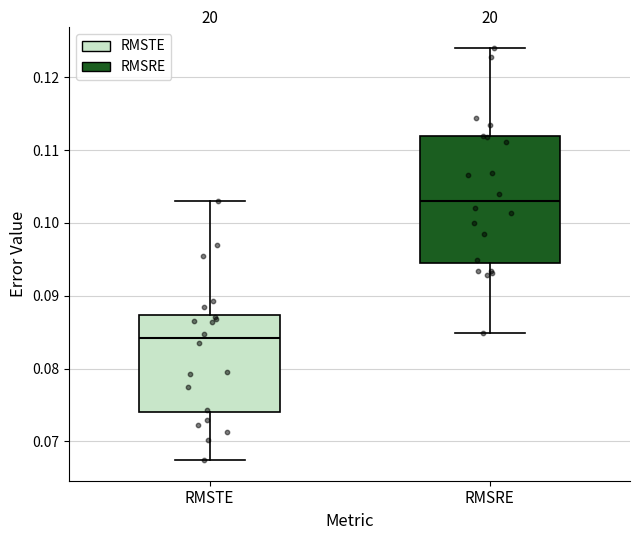

Reading left to right, read every box against the y-axis: the position of its median line, the range the box covers, and the ends of its whiskers. The values are not printed on the chart, so give them approximately, as read against the axis.

RMSTE: median 0.084, box 0.074 to 0.087, whiskers 0.067 to 0.103
RMSRE: median 0.103, box 0.095 to 0.112, whiskers 0.085 to 0.124